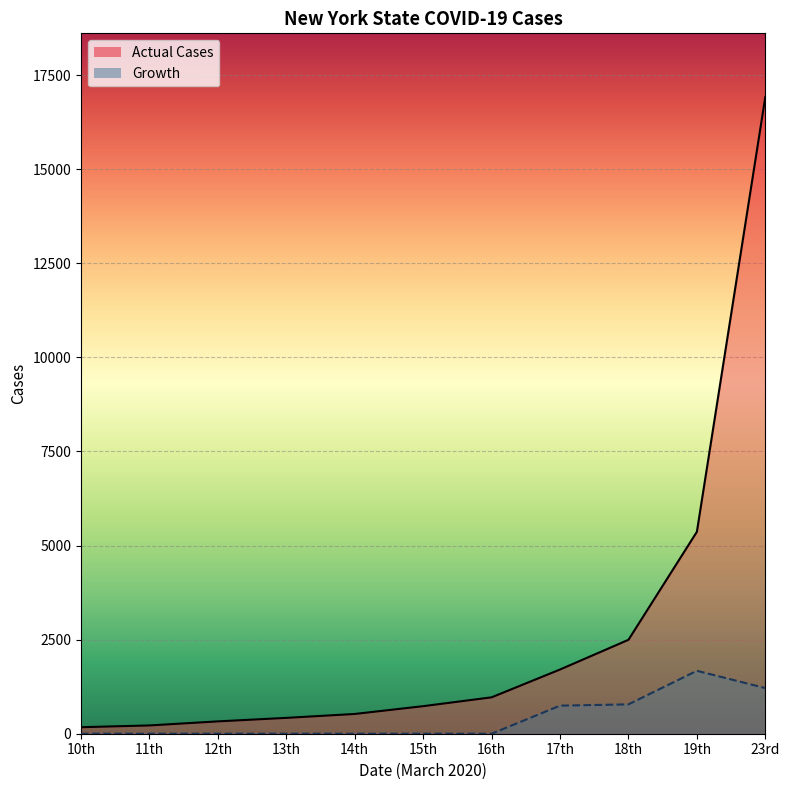

Is it true that Actual Cases line equals 2495.0 at 18th?

True